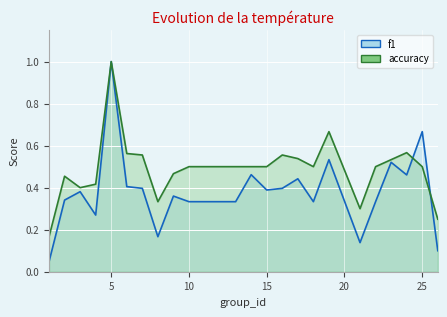

After their last crossing, which series has the higher values: f1 or accuracy?

accuracy